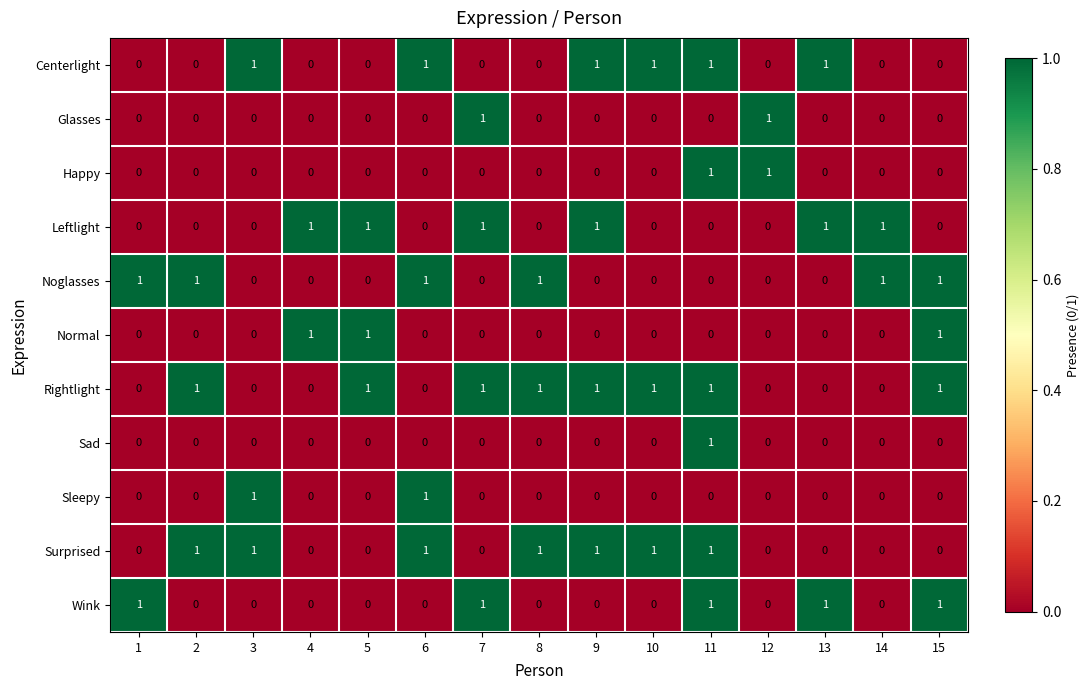

What is the sum of all Rightlight values?

8